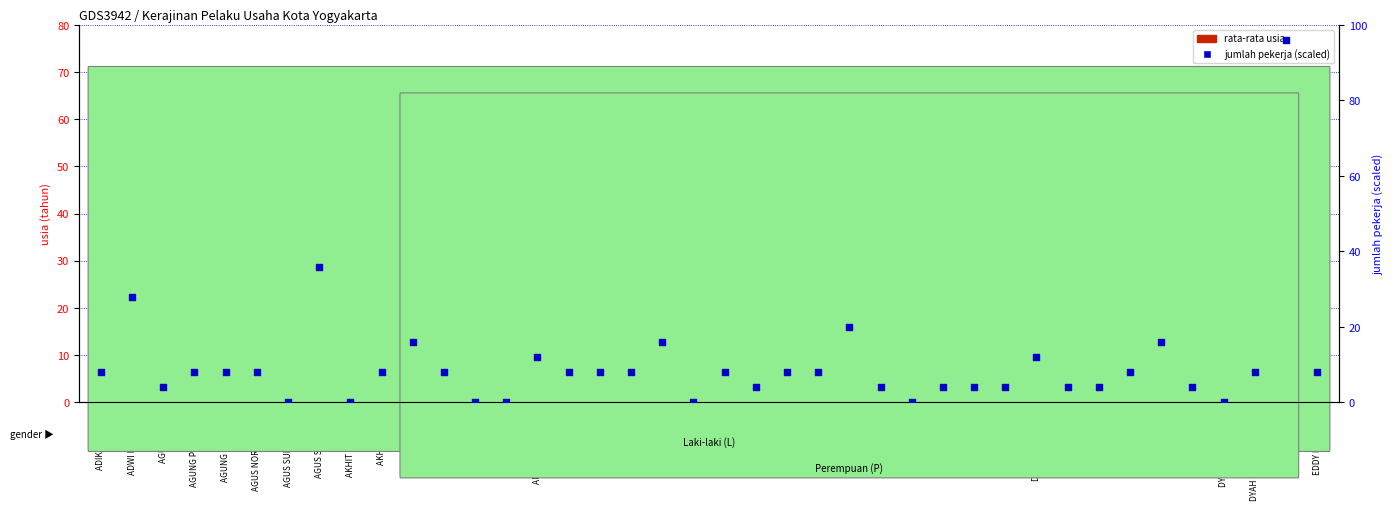

Is the value of jumlah pekerja (scaled) at EDDY DARYONO greater than the value of rata-rata usia at CANDRA P?

No